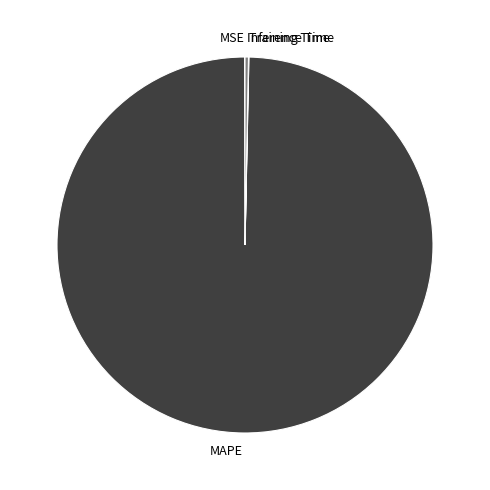

True or false: MAPE accounts for 100% of the total.

True